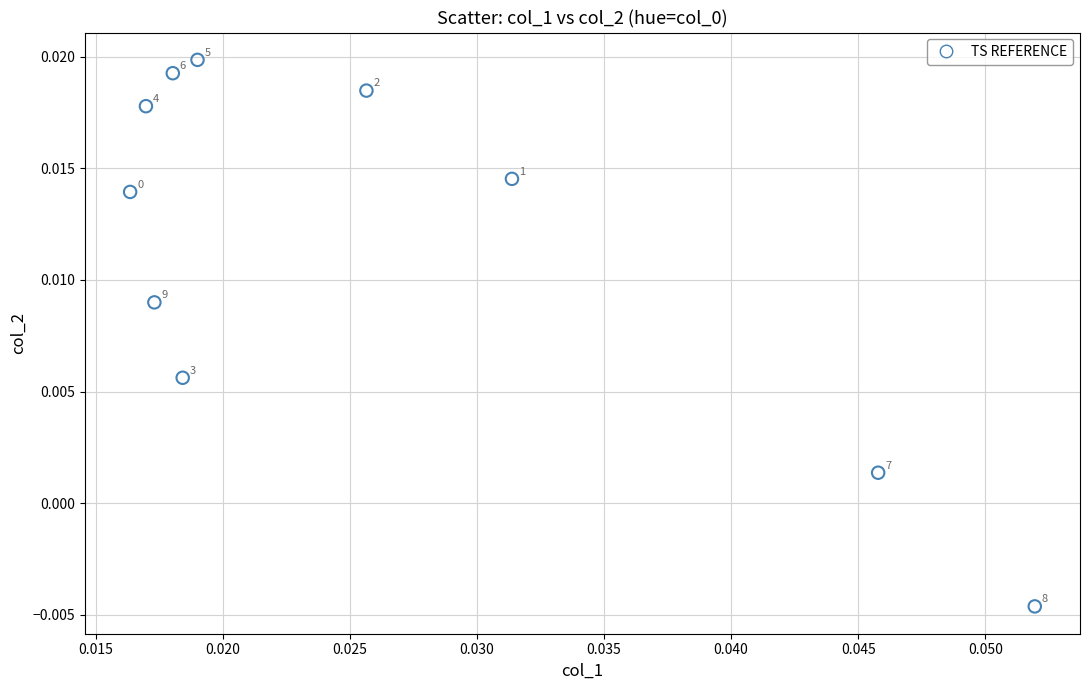

How many data points are displayed?

10